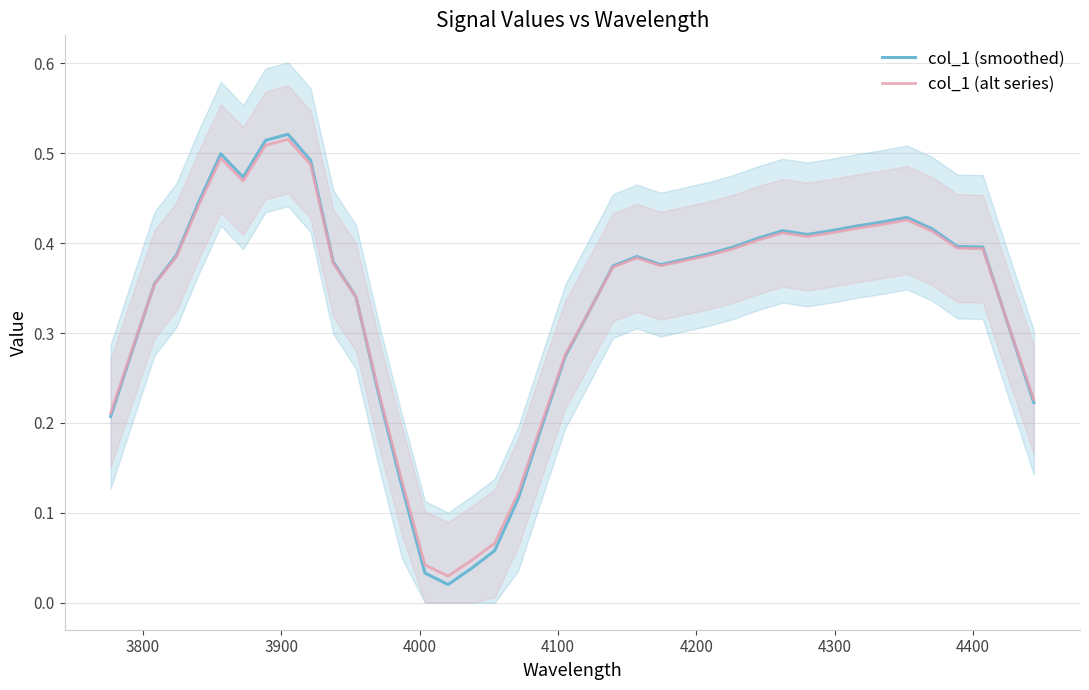

The col_1 (alt series) series shows 0.9 at 9. True or false?

False